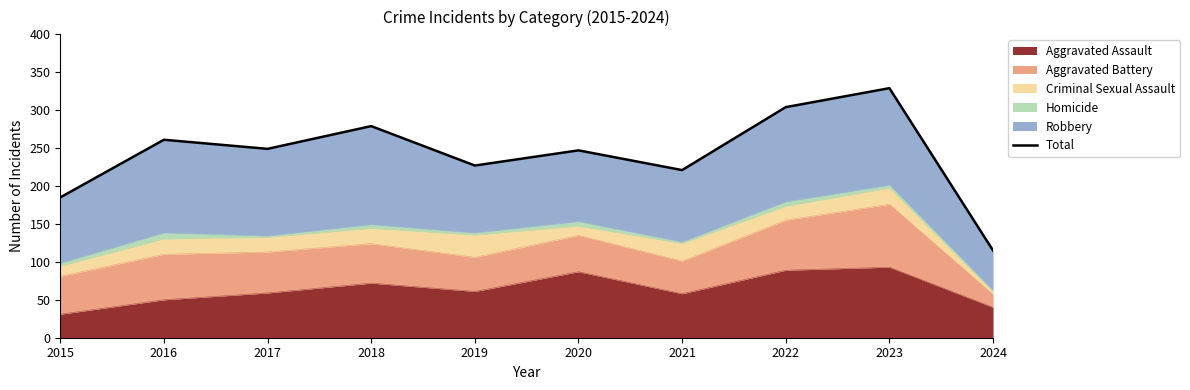

How many points are higher than both their immediate neighbors (excluding endpoints)?

4